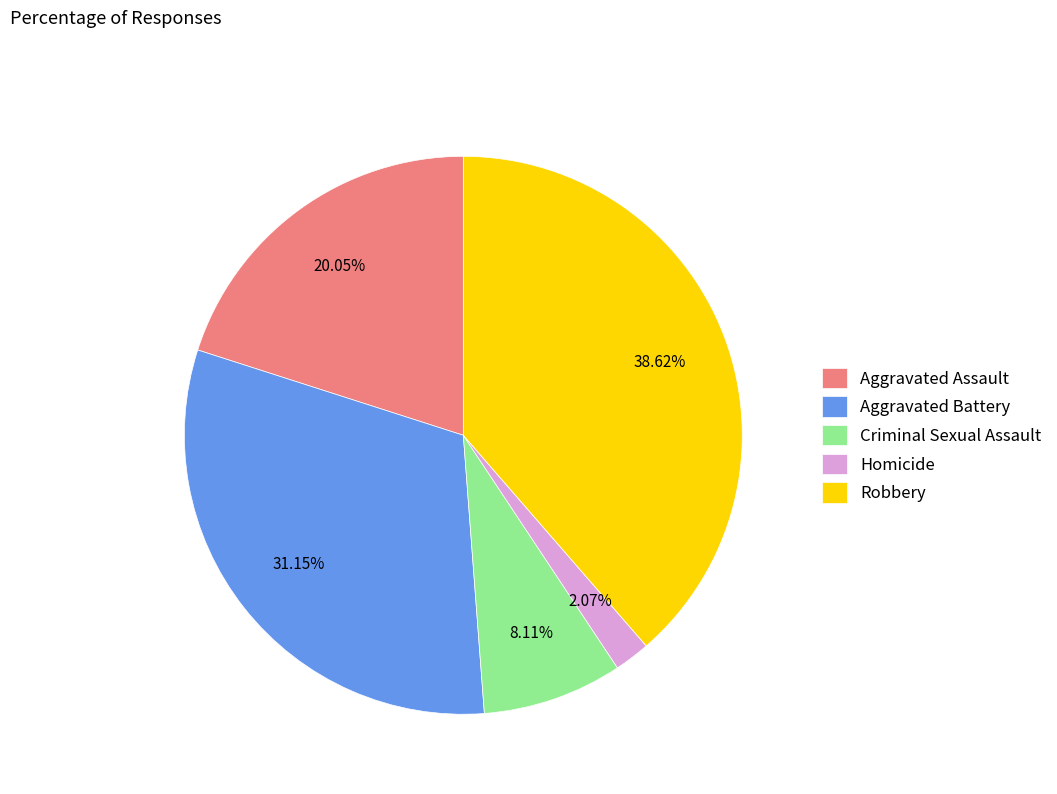

How many slices are in this pie chart?

5